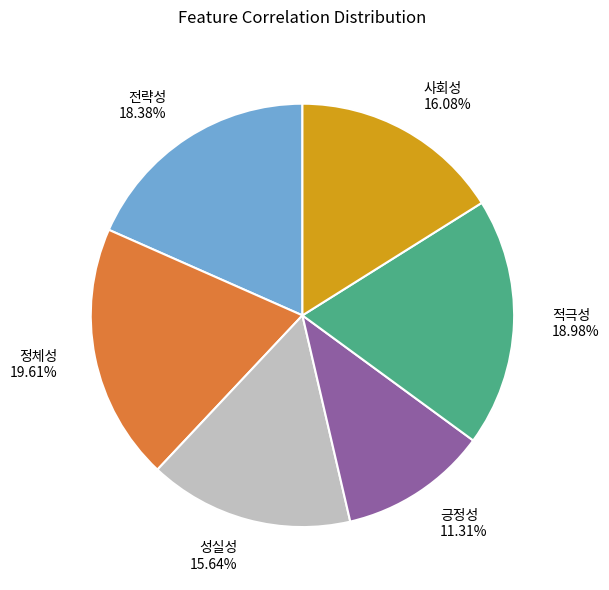

To the nearest percent, what percentage of the pie is 성실성?

16%